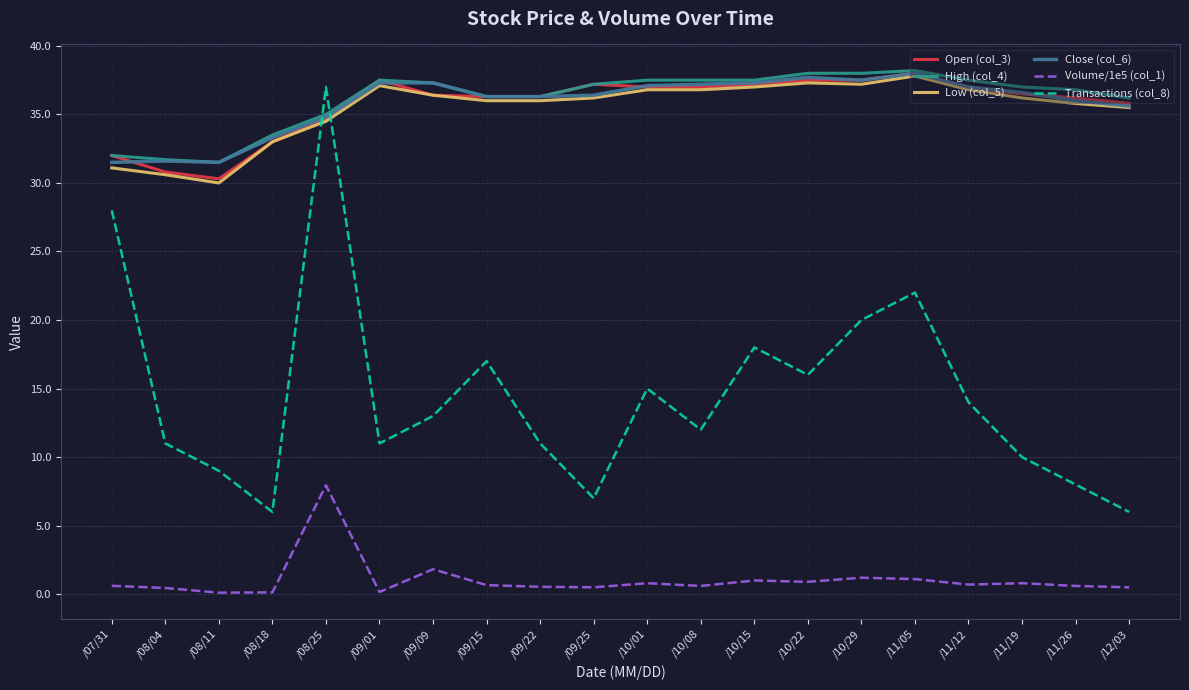

Is the value of Volume/1e5 (col_1) at /10/15 greater than the value of High (col_4) at /10/08?

No